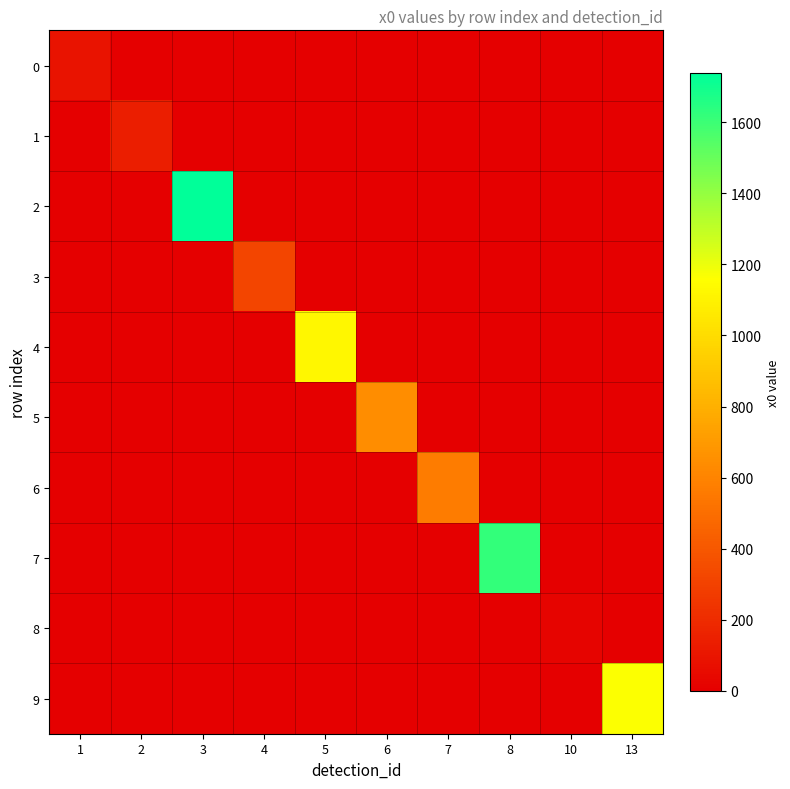

Which series changed the most between 1 and 13?

9